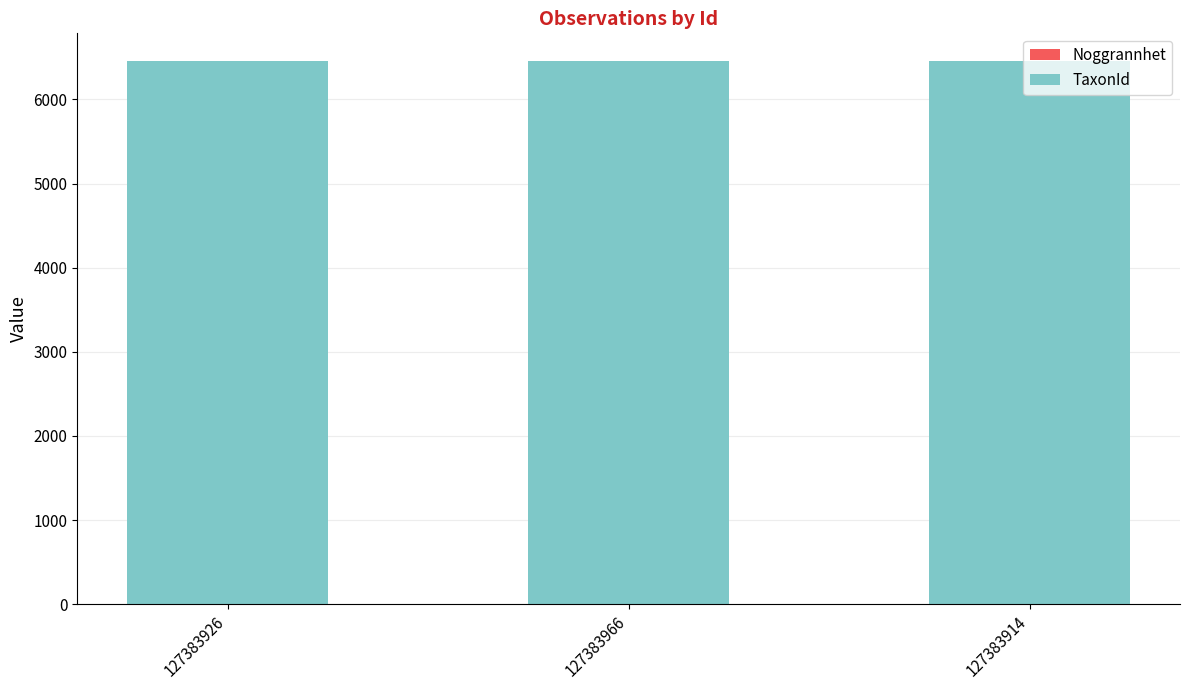

At which category is the sum across all series the highest?

127383926